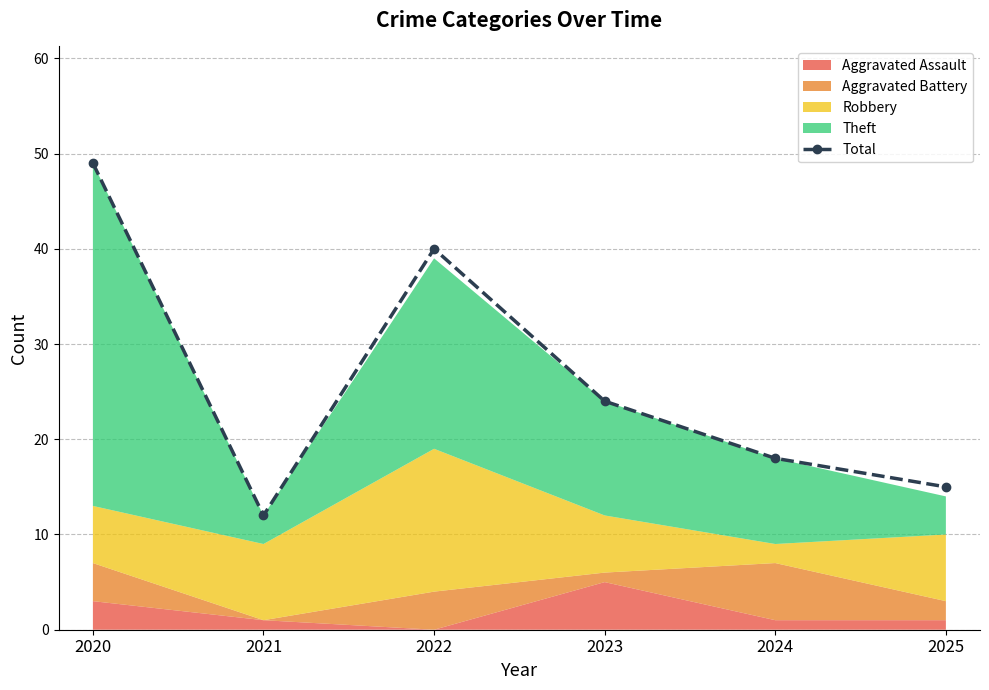

Rank the categories by value from lowest to highest.

2021, 2025, 2024, 2023, 2022, 2020